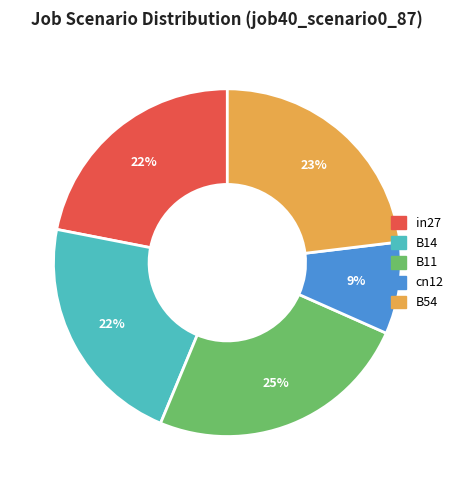

Is it true that B11 is 19% of the pie?

False